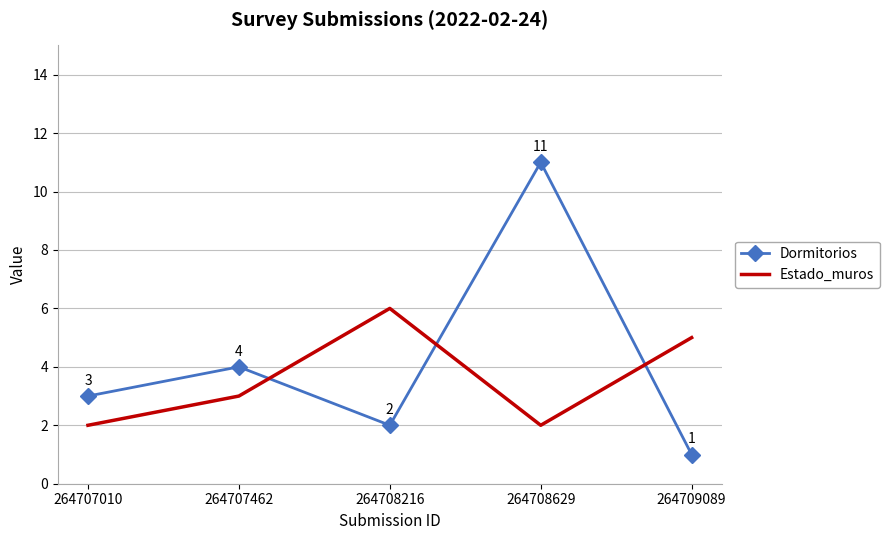

What is the difference between the maximum and minimum values in the Estado_muros series?

4